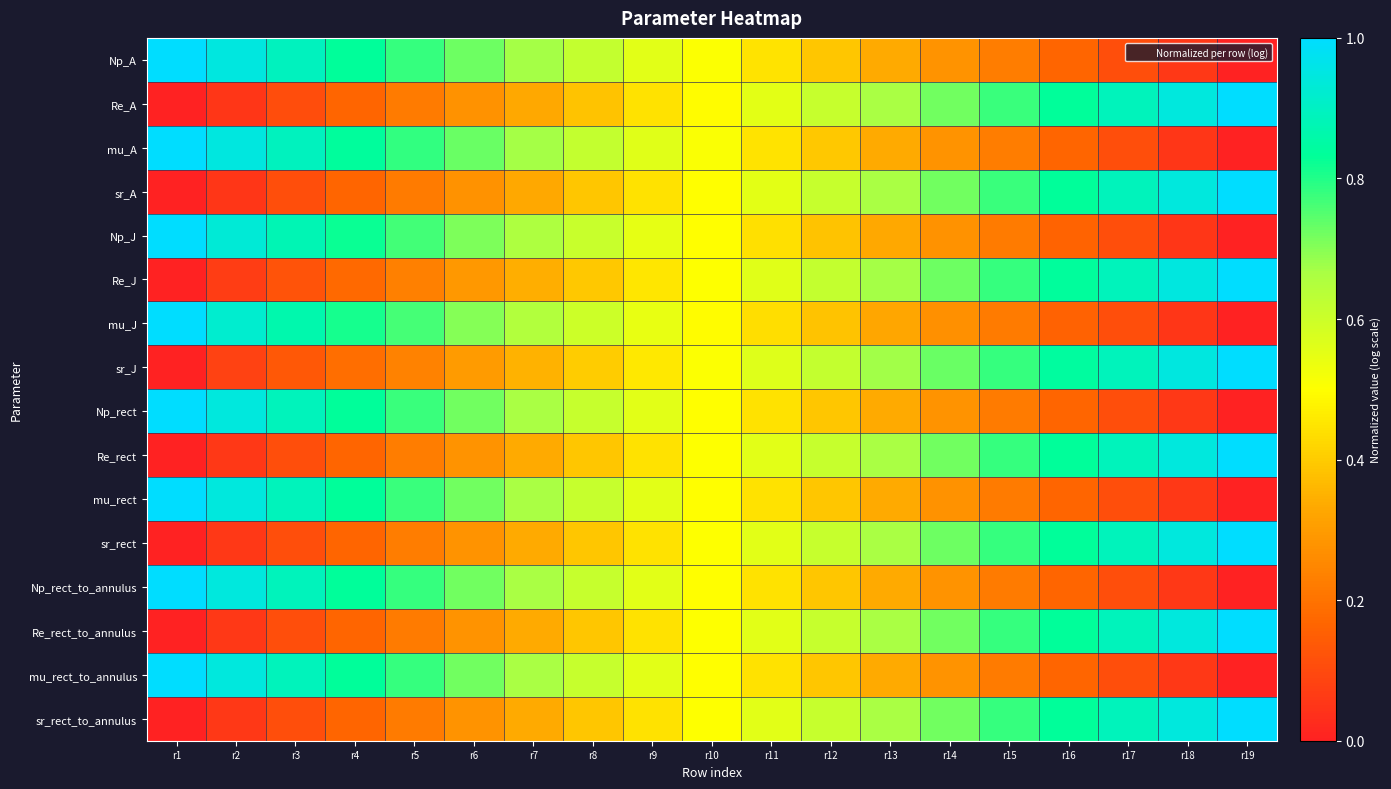

Reading left to right, extract all data points from this chart.

Np_A: r1=1.0	r2=0.9	r3=0.9	r4=0.8	r5=0.8	r6=0.7	r7=0.7	r8=0.6	r9=0.6	r10=0.5	r11=0.4	r12=0.4	r13=0.3	r14=0.3	r15=0.2	r16=0.2	r17=0.1	r18=0.1	r19=0.0
Re_A: r1=0.0	r2=0.1	r3=0.1	r4=0.2	r5=0.2	r6=0.3	r7=0.3	r8=0.4	r9=0.4	r10=0.5	r11=0.6	r12=0.6	r13=0.7	r14=0.7	r15=0.8	r16=0.8	r17=0.9	r18=0.9	r19=1.0
mu_A: r1=1.0	r2=0.9	r3=0.9	r4=0.8	r5=0.8	r6=0.7	r7=0.7	r8=0.6	r9=0.6	r10=0.5	r11=0.4	r12=0.4	r13=0.3	r14=0.3	r15=0.2	r16=0.2	r17=0.1	r18=0.1	r19=0.0
sr_A: r1=0.0	r2=0.1	r3=0.1	r4=0.2	r5=0.2	r6=0.3	r7=0.3	r8=0.4	r9=0.4	r10=0.5	r11=0.6	r12=0.6	r13=0.7	r14=0.7	r15=0.8	r16=0.8	r17=0.9	r18=0.9	r19=1.0
Np_J: r1=1.0	r2=0.9	r3=0.9	r4=0.8	r5=0.8	r6=0.7	r7=0.7	r8=0.6	r9=0.6	r10=0.5	r11=0.4	r12=0.4	r13=0.3	r14=0.3	r15=0.2	r16=0.2	r17=0.1	r18=0.1	r19=0.0
Re_J: r1=0.0	r2=0.1	r3=0.1	r4=0.2	r5=0.2	r6=0.3	r7=0.3	r8=0.4	r9=0.4	r10=0.5	r11=0.6	r12=0.6	r13=0.7	r14=0.7	r15=0.8	r16=0.8	r17=0.9	r18=0.9	r19=1.0
mu_J: r1=1.0	r2=0.9	r3=0.9	r4=0.8	r5=0.8	r6=0.7	r7=0.6	r8=0.6	r9=0.5	r10=0.5	r11=0.4	r12=0.4	r13=0.3	r14=0.3	r15=0.2	r16=0.2	r17=0.1	r18=0.1	r19=0.0
sr_J: r1=0.0	r2=0.1	r3=0.1	r4=0.2	r5=0.2	r6=0.3	r7=0.4	r8=0.4	r9=0.5	r10=0.5	r11=0.6	r12=0.6	r13=0.7	r14=0.7	r15=0.8	r16=0.8	r17=0.9	r18=0.9	r19=1.0
Np_rect: r1=1.0	r2=0.9	r3=0.9	r4=0.8	r5=0.8	r6=0.7	r7=0.7	r8=0.6	r9=0.6	r10=0.5	r11=0.4	r12=0.4	r13=0.3	r14=0.3	r15=0.2	r16=0.2	r17=0.1	r18=0.1	r19=0.0
Re_rect: r1=0.0	r2=0.1	r3=0.1	r4=0.2	r5=0.2	r6=0.3	r7=0.3	r8=0.4	r9=0.4	r10=0.5	r11=0.6	r12=0.6	r13=0.7	r14=0.7	r15=0.8	r16=0.8	r17=0.9	r18=0.9	r19=1.0
mu_rect: r1=1.0	r2=0.9	r3=0.9	r4=0.8	r5=0.8	r6=0.7	r7=0.7	r8=0.6	r9=0.6	r10=0.5	r11=0.4	r12=0.4	r13=0.3	r14=0.3	r15=0.2	r16=0.2	r17=0.1	r18=0.1	r19=0.0
sr_rect: r1=0.0	r2=0.1	r3=0.1	r4=0.2	r5=0.2	r6=0.3	r7=0.3	r8=0.4	r9=0.4	r10=0.5	r11=0.6	r12=0.6	r13=0.7	r14=0.7	r15=0.8	r16=0.8	r17=0.9	r18=0.9	r19=1.0
Np_rect_to_annulus: r1=1.0	r2=0.9	r3=0.9	r4=0.8	r5=0.8	r6=0.7	r7=0.7	r8=0.6	r9=0.6	r10=0.5	r11=0.4	r12=0.4	r13=0.3	r14=0.3	r15=0.2	r16=0.2	r17=0.1	r18=0.1	r19=0.0
Re_rect_to_annulus: r1=0.0	r2=0.1	r3=0.1	r4=0.2	r5=0.2	r6=0.3	r7=0.3	r8=0.4	r9=0.4	r10=0.5	r11=0.6	r12=0.6	r13=0.7	r14=0.7	r15=0.8	r16=0.8	r17=0.9	r18=0.9	r19=1.0
mu_rect_to_annulus: r1=1.0	r2=0.9	r3=0.9	r4=0.8	r5=0.8	r6=0.7	r7=0.7	r8=0.6	r9=0.6	r10=0.5	r11=0.4	r12=0.4	r13=0.3	r14=0.3	r15=0.2	r16=0.2	r17=0.1	r18=0.1	r19=0.0
sr_rect_to_annulus: r1=0.0	r2=0.1	r3=0.1	r4=0.2	r5=0.2	r6=0.3	r7=0.3	r8=0.4	r9=0.4	r10=0.5	r11=0.6	r12=0.6	r13=0.7	r14=0.7	r15=0.8	r16=0.8	r17=0.9	r18=0.9	r19=1.0